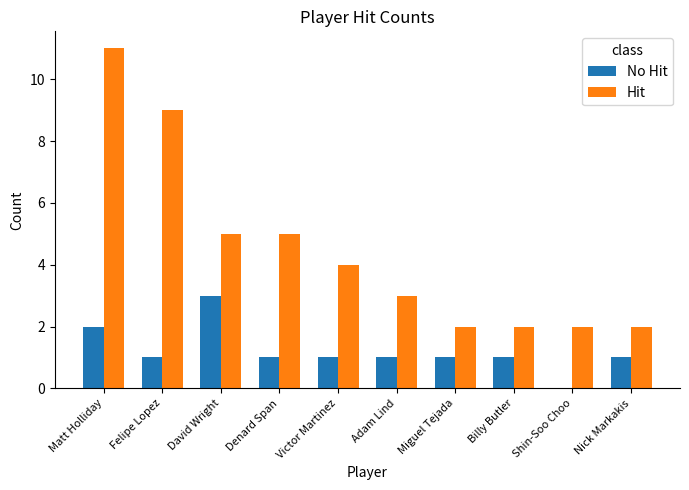

What is the total value across all series at David Wright?

8